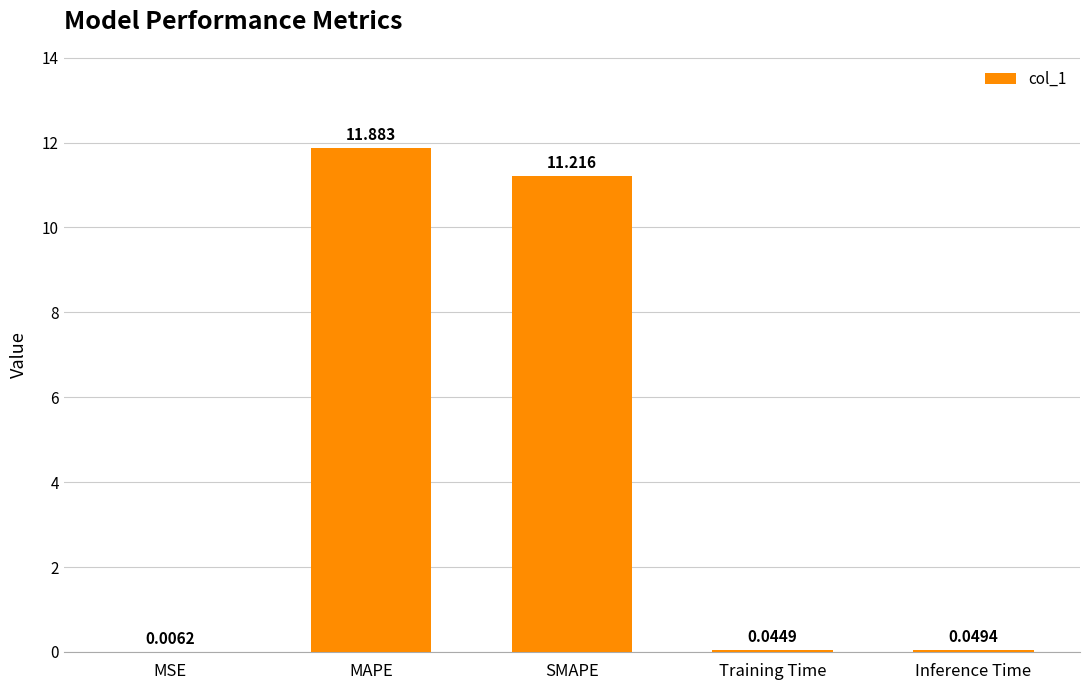

Are the bars horizontal?

No